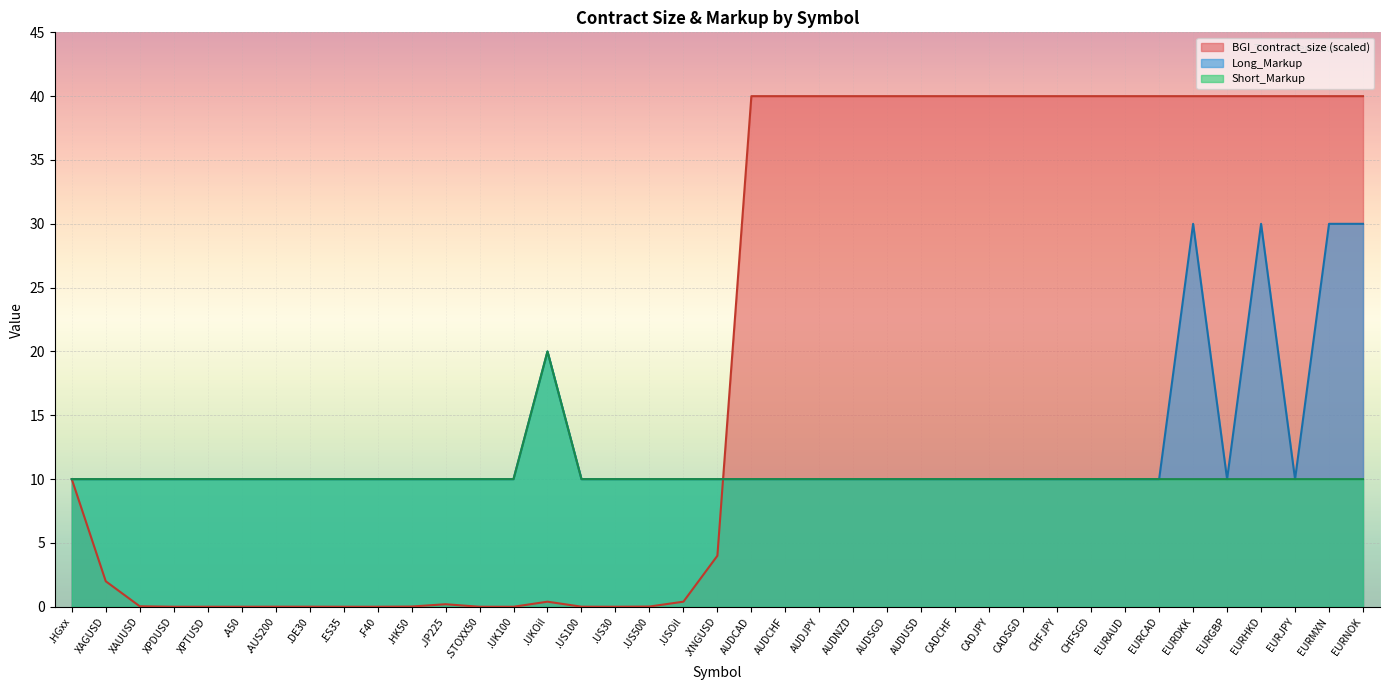

True or false: BGI_contract_size has a value of 40.0 at EURHKD.

True